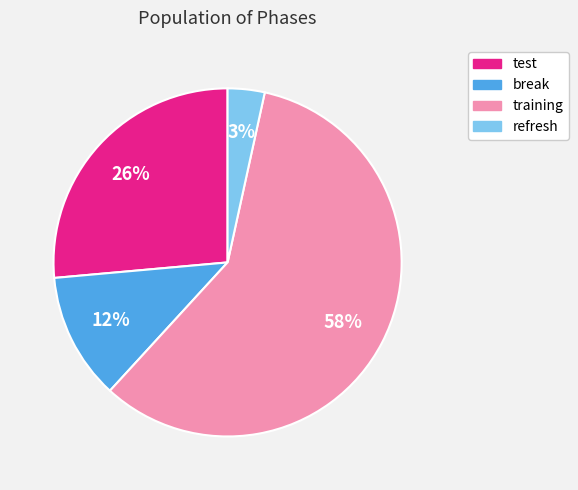

To the nearest percent, what percentage of the pie is test?

26%